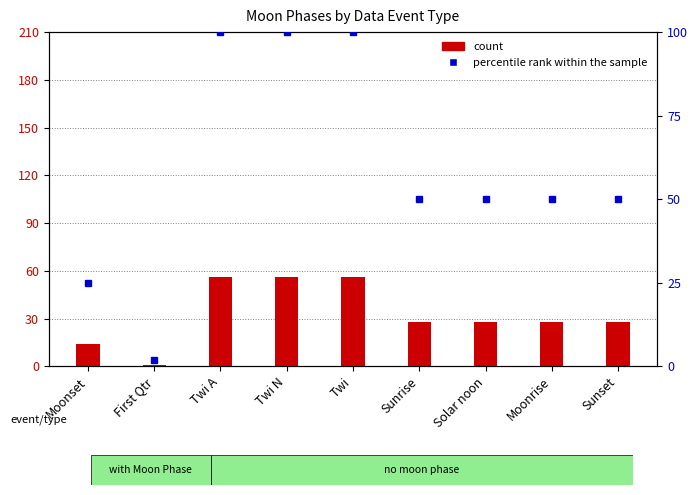

Count the number of data series in this chart.

2